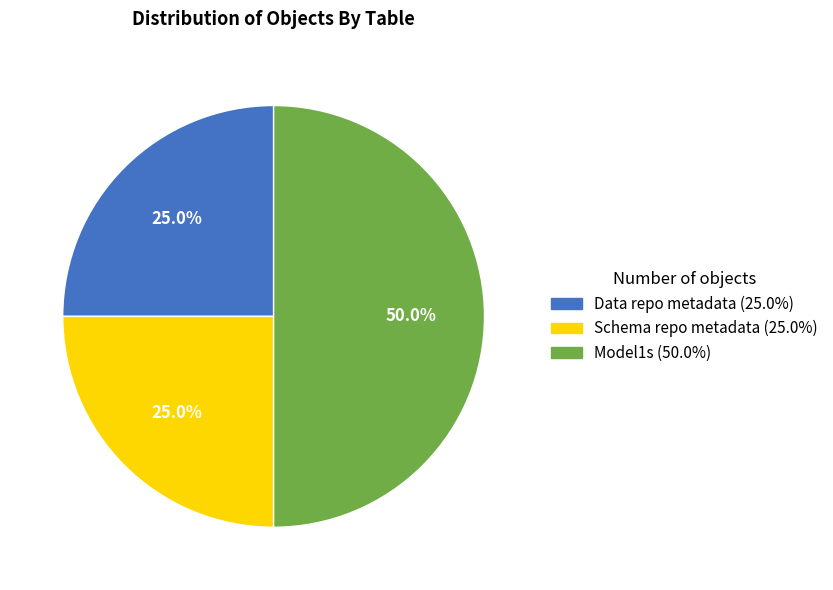

What portion of the pie excludes Model1s?

50.0%